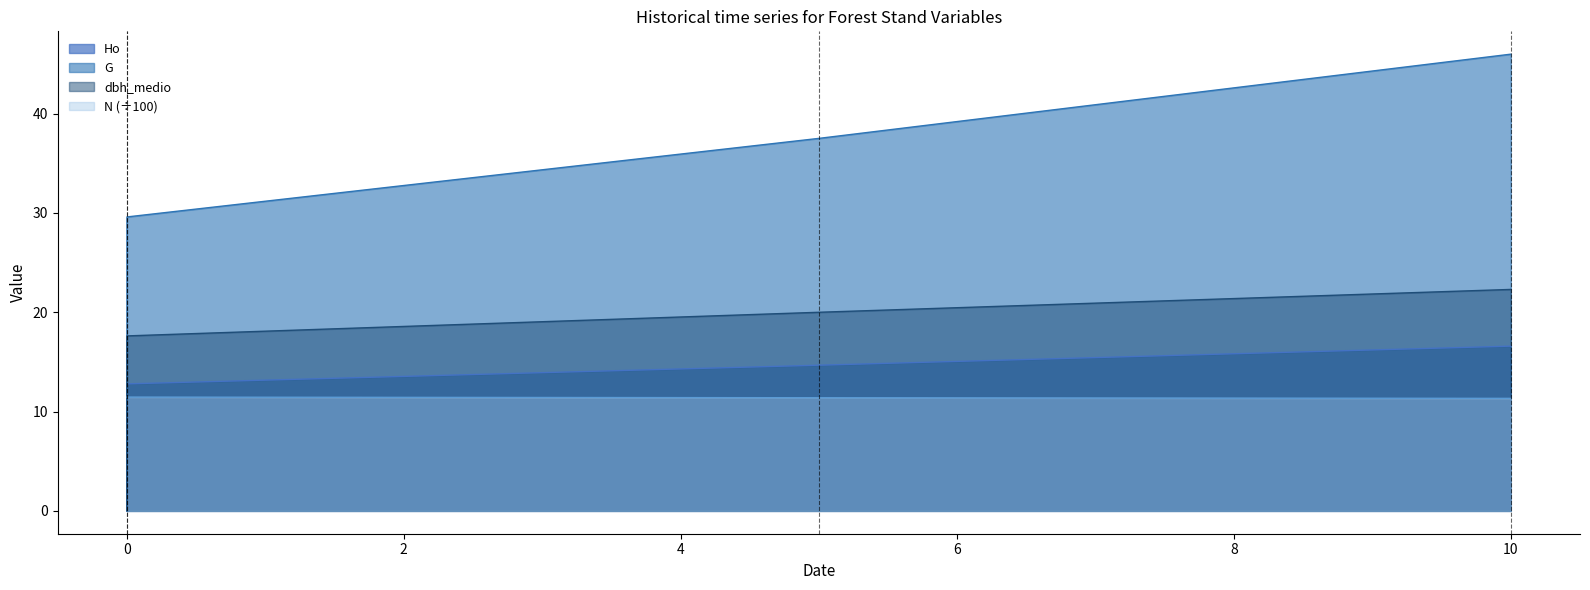

Which series has the largest total across all categories?

G